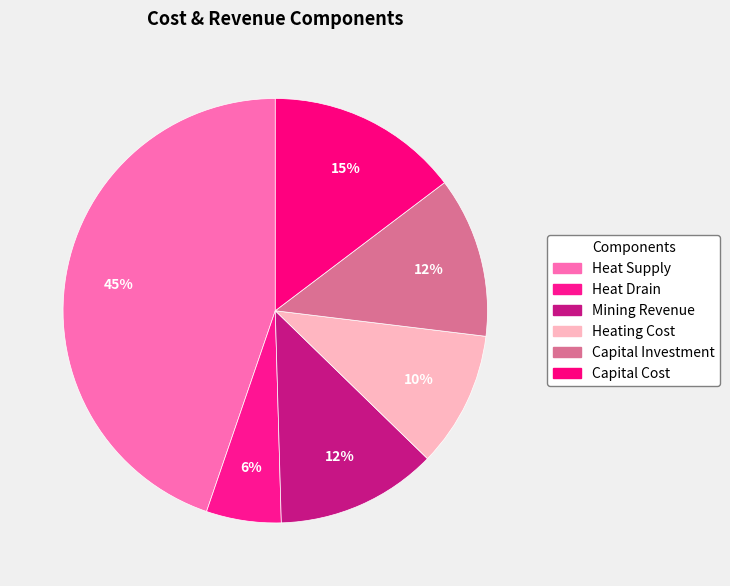

To the nearest percent, what is the difference between the largest and smallest slice percentages?

39%